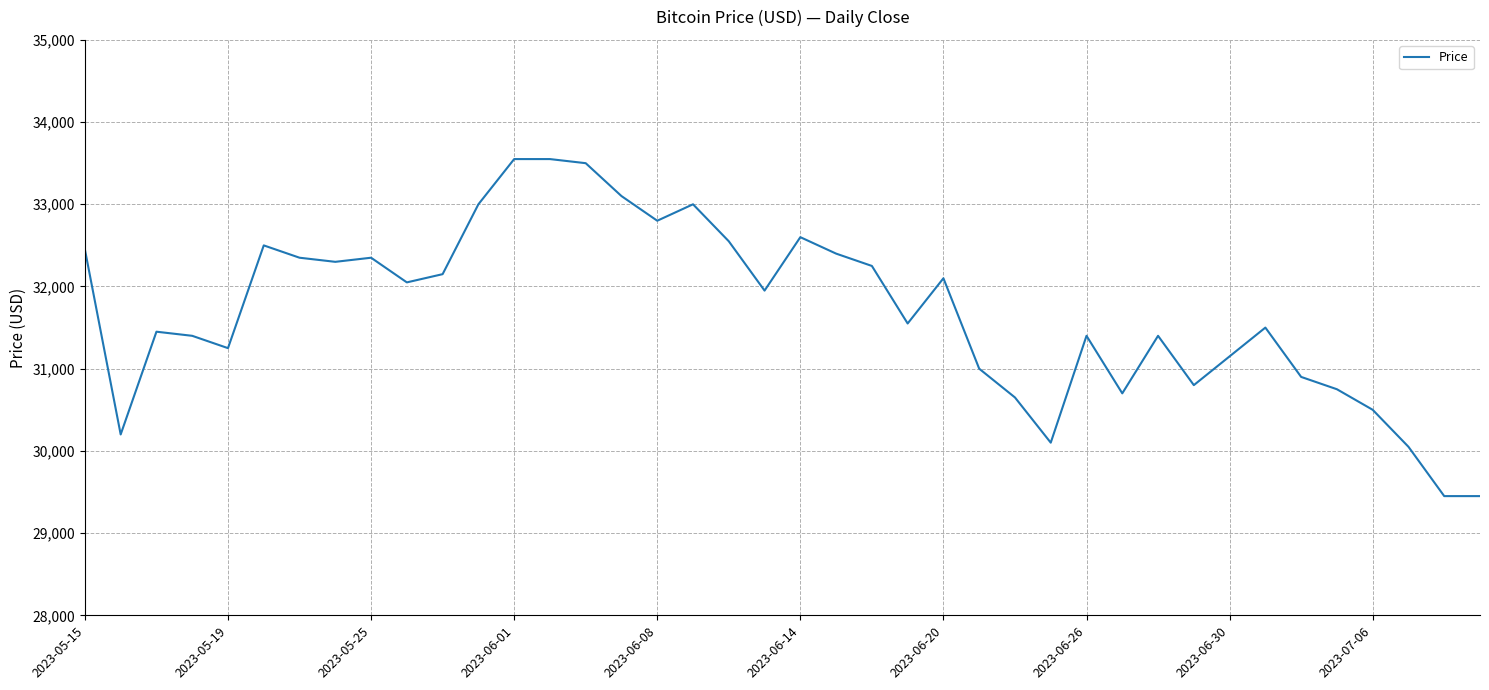

True or false: there are more than 1 points higher than both neighbors.

True